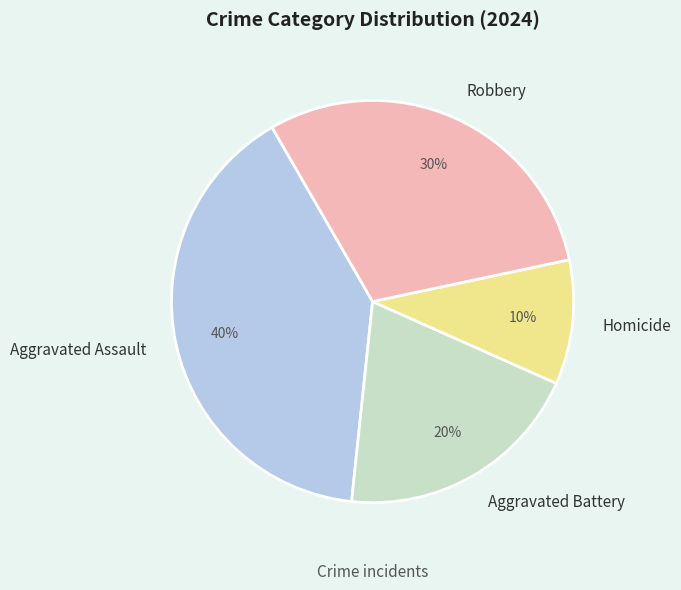

To the nearest percent, what is the combined percentage of Robbery and Homicide?

40%